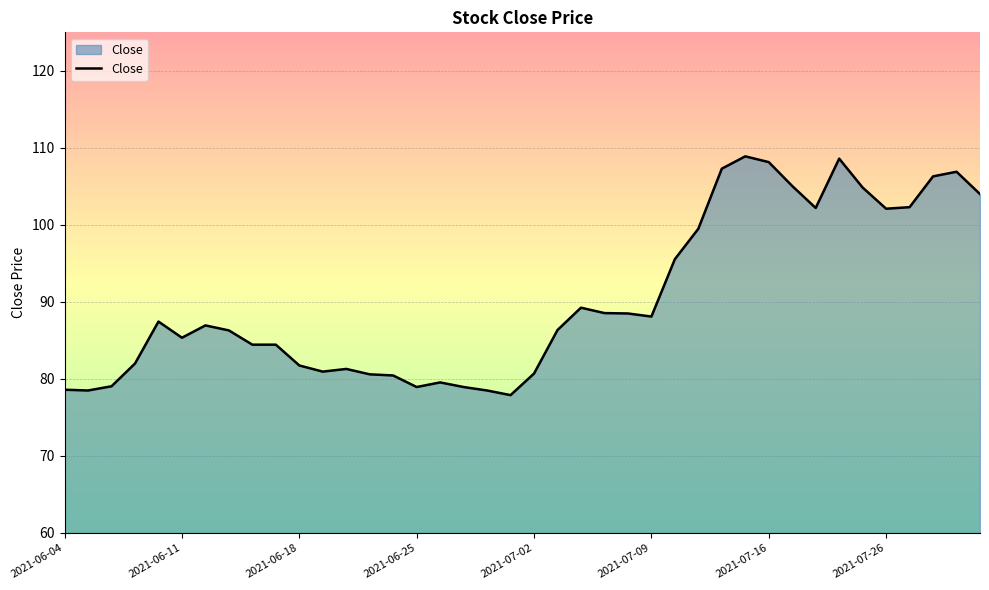

Count the number of data series in this chart.

1